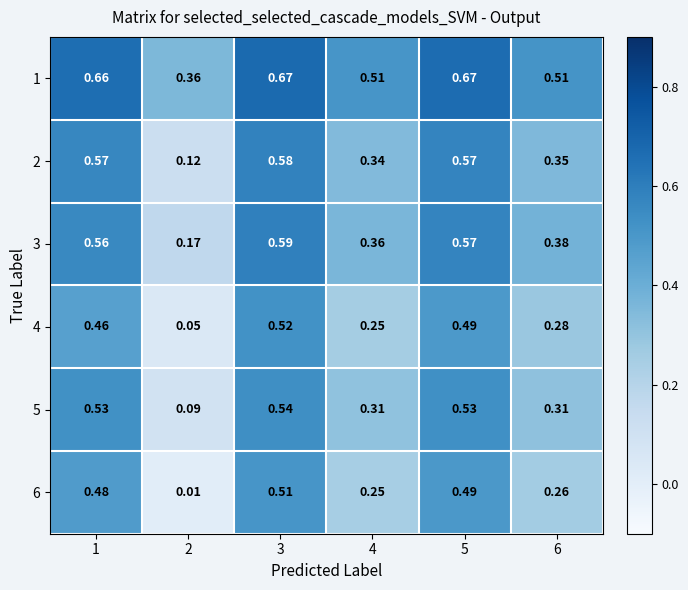

Is the value of 4 at 3 greater than the value of 1 at 6?

Yes